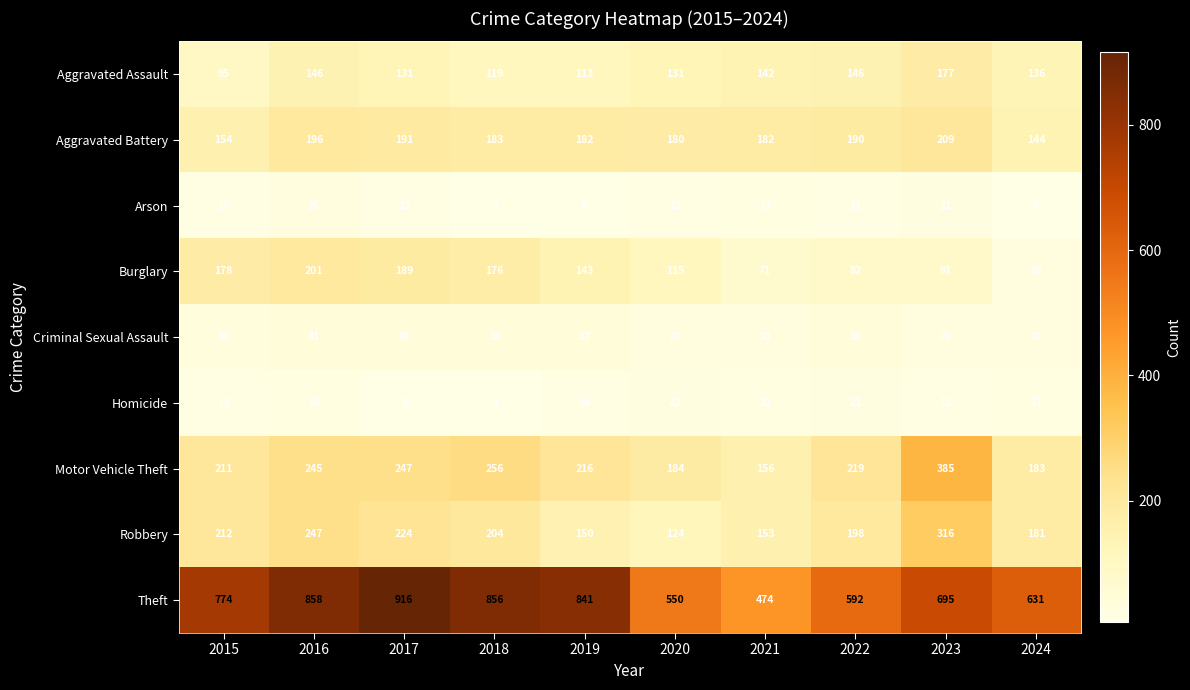

Is the value of Motor Vehicle Theft at 2017 greater than the value of Aggravated Battery at 2023?

Yes